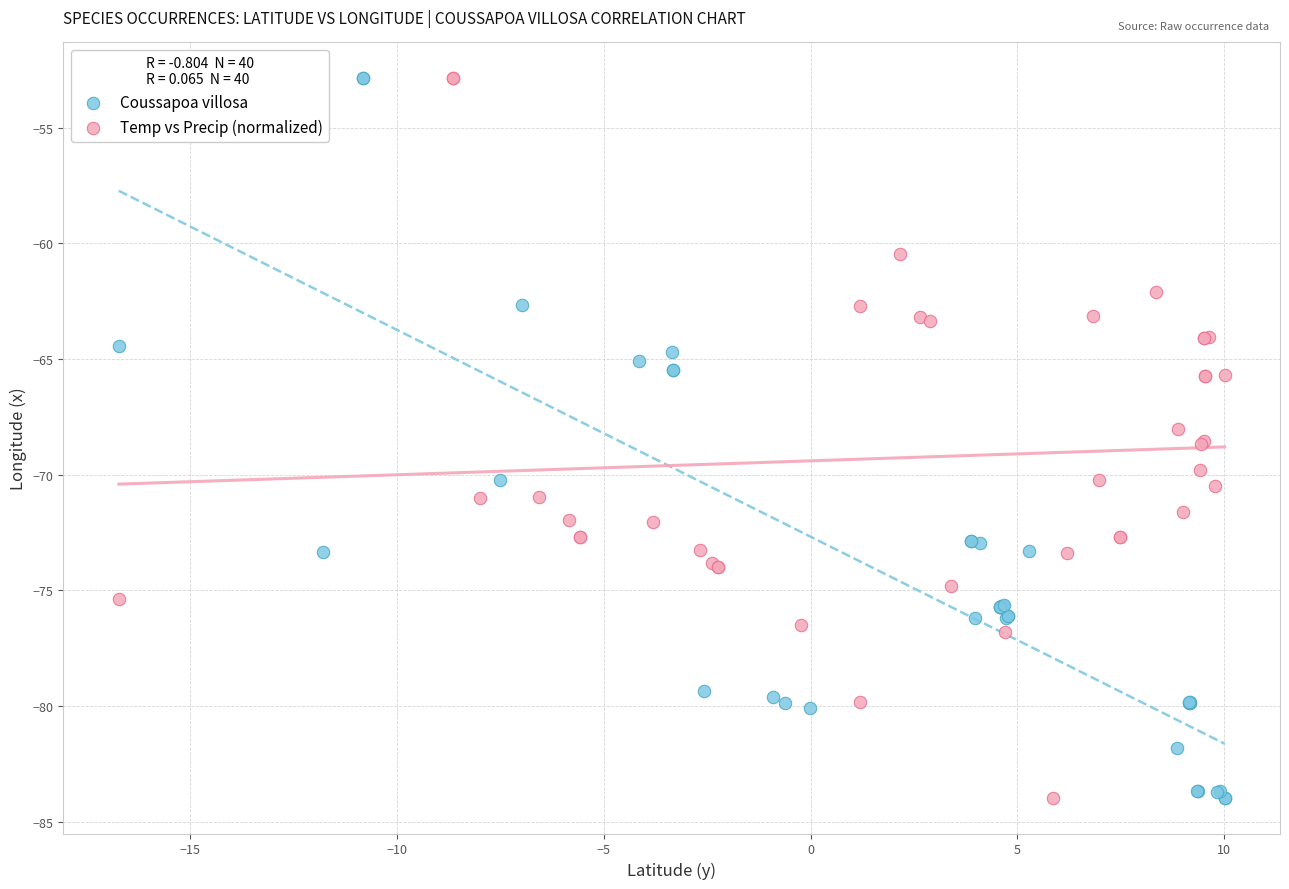

What are all the series names shown in the legend?

Coussapoa villosa, Temp vs Precip (normalized)